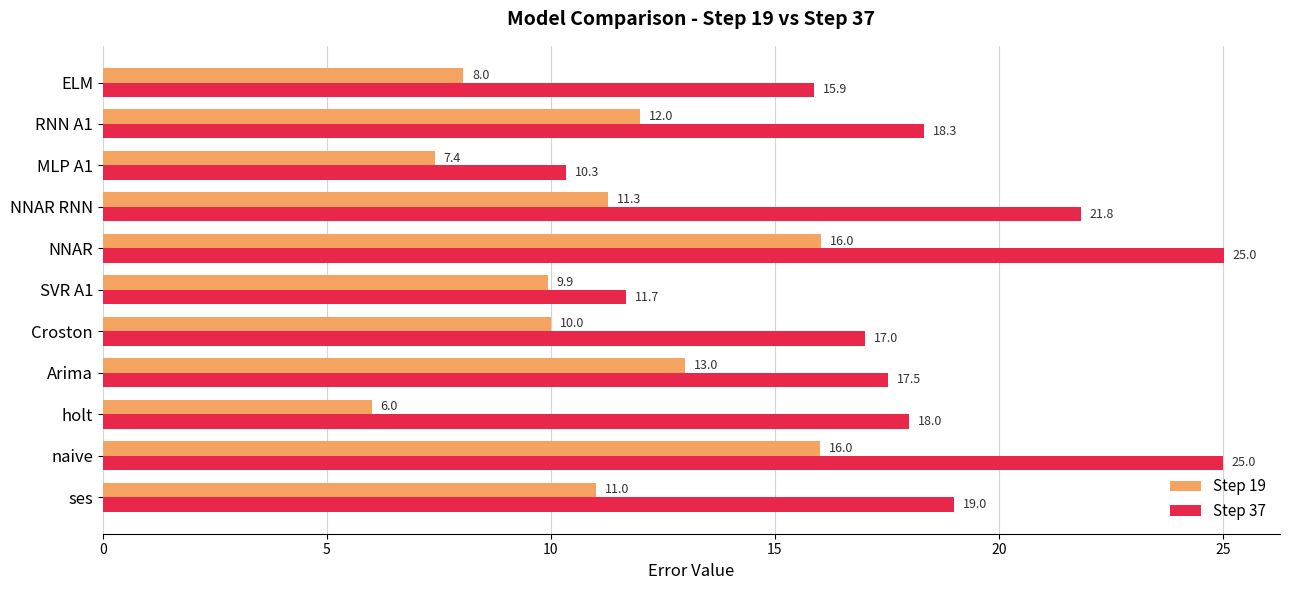

Rank the series by their maximum value, from lowest to highest.

Step 19, Step 37